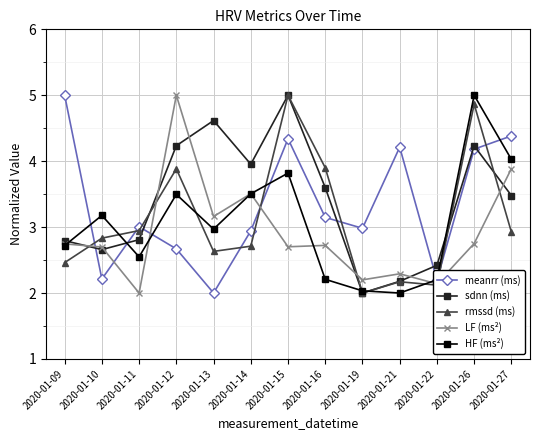

Which series has the largest total across all categories?

sdnn (ms)